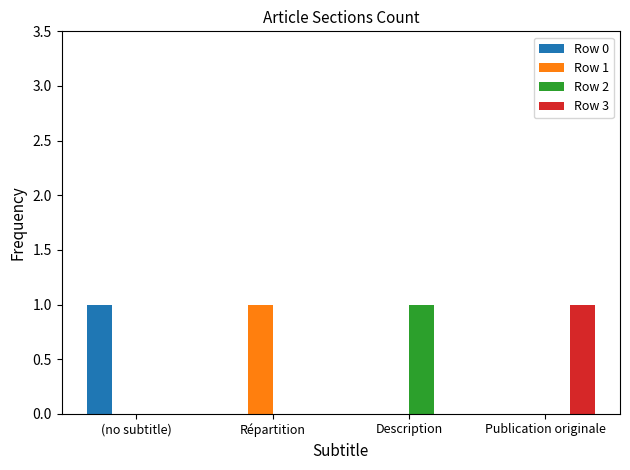

What are all the series names shown in the legend?

Row 0, Row 1, Row 2, Row 3